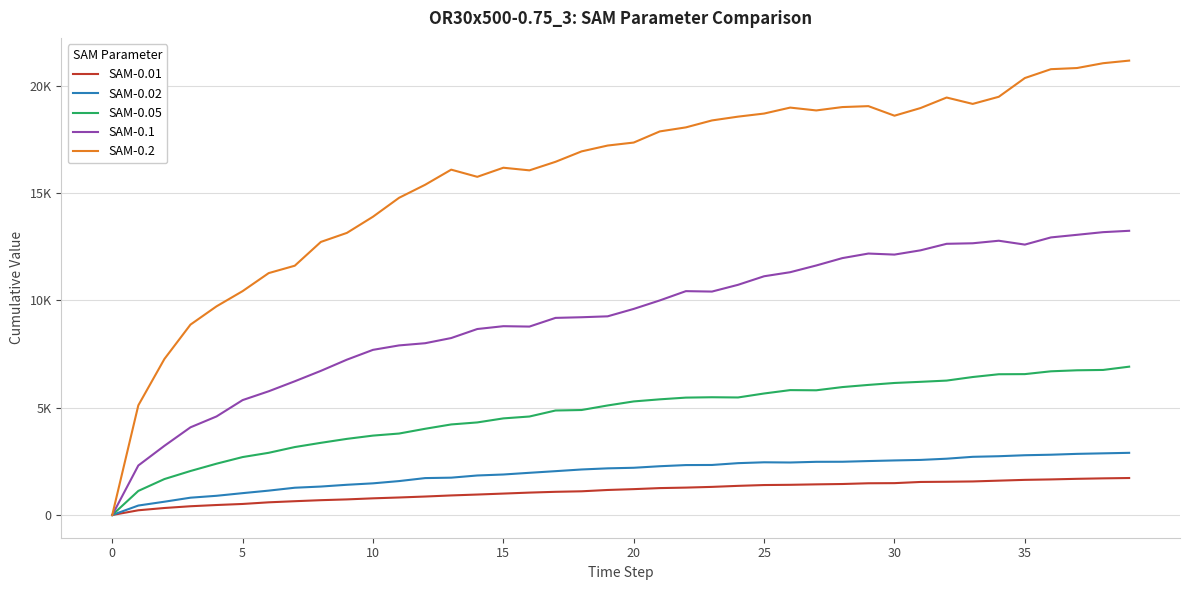

At how many categories does at least one series exceed 9759?

35